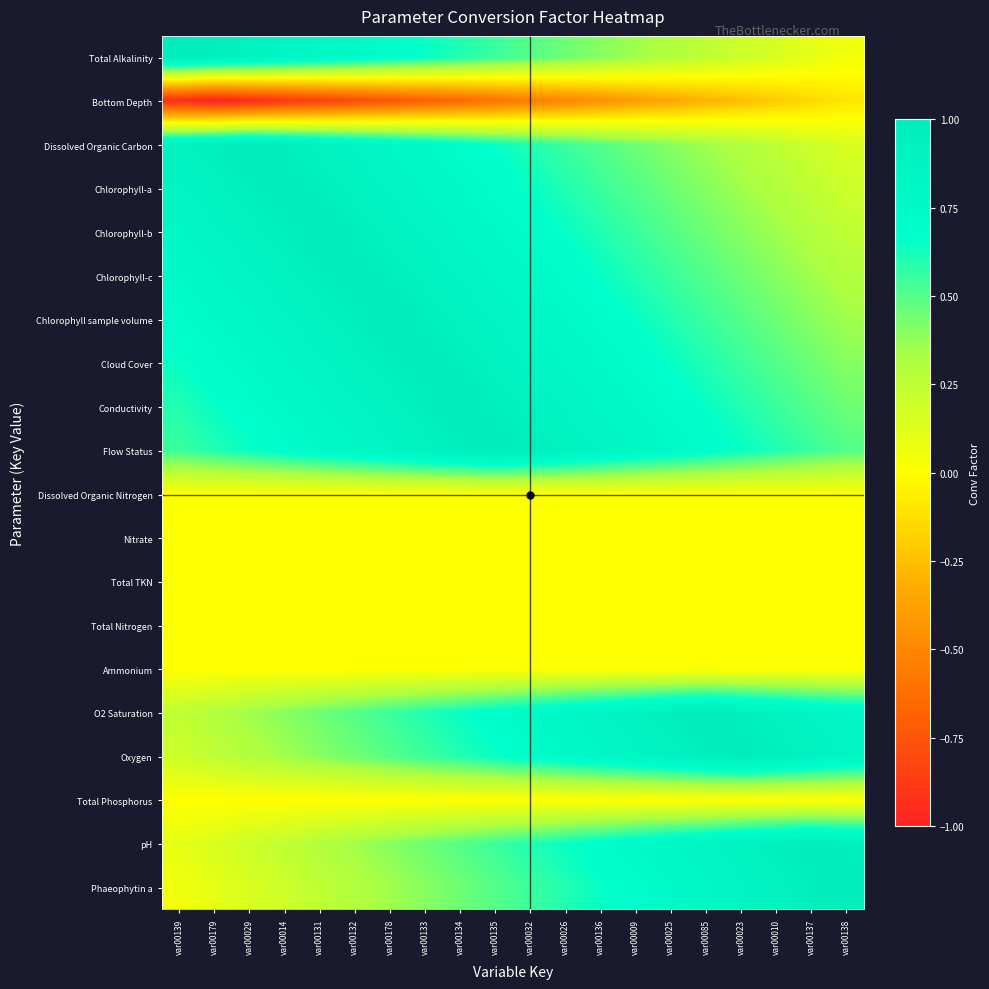

Reading left to right, extract all data points from this chart.

Total Alkalinity: var00139=1.0	var00179=0.9	var00029=0.9	var00014=0.8	var00131=0.8	var00132=0.8	var00178=0.7	var00133=0.7	var00134=0.6	var00135=0.6	var00032=0.5	var00026=0.4	var00136=0.4	var00009=0.3	var00025=0.3	var00085=0.2	var00023=0.2	var00010=0.2	var00137=0.1	var00138=0.1
Bottom Depth: var00139=-0.9	var00179=-1.0	var00029=-0.9	var00014=-0.9	var00131=-0.8	var00132=-0.8	var00178=-0.8	var00133=-0.7	var00134=-0.7	var00135=-0.6	var00032=-0.6	var00026=-0.5	var00136=-0.4	var00009=-0.4	var00025=-0.3	var00085=-0.3	var00023=-0.2	var00010=-0.2	var00137=-0.2	var00138=-0.1
Dissolved Organic Carbon: var00139=0.9	var00179=0.9	var00029=1.0	var00014=0.9	var00131=0.9	var00132=0.8	var00178=0.8	var00133=0.8	var00134=0.7	var00135=0.7	var00032=0.6	var00026=0.6	var00136=0.5	var00009=0.4	var00025=0.4	var00085=0.3	var00023=0.3	var00010=0.2	var00137=0.2	var00138=0.2
Chlorophyll-a: var00139=0.8	var00179=0.9	var00029=0.9	var00014=1.0	var00131=0.9	var00132=0.9	var00178=0.8	var00133=0.8	var00134=0.8	var00135=0.7	var00032=0.7	var00026=0.6	var00136=0.6	var00009=0.5	var00025=0.4	var00085=0.4	var00023=0.3	var00010=0.3	var00137=0.2	var00138=0.2
Chlorophyll-b: var00139=0.8	var00179=0.8	var00029=0.9	var00014=0.9	var00131=1.0	var00132=0.9	var00178=0.9	var00133=0.8	var00134=0.8	var00135=0.8	var00032=0.7	var00026=0.7	var00136=0.6	var00009=0.6	var00025=0.5	var00085=0.4	var00023=0.4	var00010=0.3	var00137=0.3	var00138=0.2
Chlorophyll-c: var00139=0.8	var00179=0.8	var00029=0.8	var00014=0.9	var00131=0.9	var00132=1.0	var00178=0.9	var00133=0.9	var00134=0.8	var00135=0.8	var00032=0.8	var00026=0.7	var00136=0.7	var00009=0.6	var00025=0.6	var00085=0.5	var00023=0.4	var00010=0.4	var00137=0.3	var00138=0.3
Chlorophyll sample volume: var00139=0.7	var00179=0.8	var00029=0.8	var00014=0.8	var00131=0.9	var00132=0.9	var00178=1.0	var00133=0.9	var00134=0.9	var00135=0.8	var00032=0.8	var00026=0.8	var00136=0.7	var00009=0.7	var00025=0.6	var00085=0.6	var00023=0.5	var00010=0.4	var00137=0.4	var00138=0.3
Cloud Cover: var00139=0.7	var00179=0.7	var00029=0.8	var00014=0.8	var00131=0.8	var00132=0.9	var00178=0.9	var00133=1.0	var00134=0.9	var00135=0.9	var00032=0.8	var00026=0.8	var00136=0.8	var00009=0.7	var00025=0.7	var00085=0.6	var00023=0.6	var00010=0.5	var00137=0.4	var00138=0.4
Conductivity: var00139=0.6	var00179=0.7	var00029=0.7	var00014=0.8	var00131=0.8	var00132=0.8	var00178=0.9	var00133=0.9	var00134=1.0	var00135=0.9	var00032=0.9	var00026=0.8	var00136=0.8	var00009=0.8	var00025=0.7	var00085=0.7	var00023=0.6	var00010=0.6	var00137=0.5	var00138=0.4
Flow Status: var00139=0.6	var00179=0.6	var00029=0.7	var00014=0.7	var00131=0.8	var00132=0.8	var00178=0.8	var00133=0.9	var00134=0.9	var00135=1.0	var00032=0.9	var00026=0.9	var00136=0.8	var00009=0.8	var00025=0.8	var00085=0.7	var00023=0.7	var00010=0.6	var00137=0.6	var00138=0.5
Dissolved Organic Nitrogen: var00139=0.0	var00179=0.0	var00029=0.0	var00014=0.0	var00131=0.0	var00132=0.0	var00178=0.0	var00133=0.0	var00134=0.0	var00135=0.0	var00032=0.0	var00026=0.0	var00136=0.0	var00009=0.0	var00025=0.0	var00085=0.0	var00023=0.0	var00010=0.0	var00137=0.0	var00138=0.0
Nitrate: var00139=0.0	var00179=0.0	var00029=0.0	var00014=0.0	var00131=0.0	var00132=0.0	var00178=0.0	var00133=0.0	var00134=0.0	var00135=0.0	var00032=0.0	var00026=0.0	var00136=0.0	var00009=0.0	var00025=0.0	var00085=0.0	var00023=0.0	var00010=0.0	var00137=0.0	var00138=0.0
Total TKN: var00139=0.0	var00179=0.0	var00029=0.0	var00014=0.0	var00131=0.0	var00132=0.0	var00178=0.0	var00133=0.0	var00134=0.0	var00135=0.0	var00032=0.0	var00026=0.0	var00136=0.0	var00009=0.0	var00025=0.0	var00085=0.0	var00023=0.0	var00010=0.0	var00137=0.0	var00138=0.0
Total Nitrogen: var00139=0.0	var00179=0.0	var00029=0.0	var00014=0.0	var00131=0.0	var00132=0.0	var00178=0.0	var00133=0.0	var00134=0.0	var00135=0.0	var00032=0.0	var00026=0.0	var00136=0.0	var00009=0.0	var00025=0.0	var00085=0.0	var00023=0.0	var00010=0.0	var00137=0.0	var00138=0.0
Ammonium: var00139=0.0	var00179=0.0	var00029=0.0	var00014=0.0	var00131=0.0	var00132=0.0	var00178=0.0	var00133=0.0	var00134=0.0	var00135=0.0	var00032=0.0	var00026=0.0	var00136=0.0	var00009=0.0	var00025=0.0	var00085=0.0	var00023=0.0	var00010=0.0	var00137=0.0	var00138=0.0
O2 Saturation: var00139=0.2	var00179=0.3	var00029=0.3	var00014=0.4	var00131=0.4	var00132=0.5	var00178=0.6	var00133=0.6	var00134=0.7	var00135=0.7	var00032=0.8	var00026=0.8	var00136=0.8	var00009=0.9	var00025=0.9	var00085=1.0	var00023=0.9	var00010=0.9	var00137=0.8	var00138=0.8
Oxygen: var00139=0.2	var00179=0.2	var00029=0.3	var00014=0.3	var00131=0.4	var00132=0.4	var00178=0.5	var00133=0.6	var00134=0.6	var00135=0.7	var00032=0.7	var00026=0.8	var00136=0.8	var00009=0.8	var00025=0.9	var00085=0.9	var00023=1.0	var00010=0.9	var00137=0.9	var00138=0.8
Total Phosphorus: var00139=0.0	var00179=0.0	var00029=0.0	var00014=0.0	var00131=0.0	var00132=0.0	var00178=0.0	var00133=0.0	var00134=0.0	var00135=0.0	var00032=0.0	var00026=0.0	var00136=0.0	var00009=0.0	var00025=0.0	var00085=0.0	var00023=0.0	var00010=0.0	var00137=0.0	var00138=0.0
pH: var00139=0.1	var00179=0.2	var00029=0.2	var00014=0.2	var00131=0.3	var00132=0.3	var00178=0.4	var00133=0.4	var00134=0.5	var00135=0.6	var00032=0.6	var00026=0.7	var00136=0.7	var00009=0.8	var00025=0.8	var00085=0.8	var00023=0.9	var00010=0.9	var00137=1.0	var00138=0.9
Phaeophytin a: var00139=0.1	var00179=0.1	var00029=0.2	var00014=0.2	var00131=0.2	var00132=0.3	var00178=0.3	var00133=0.4	var00134=0.4	var00135=0.5	var00032=0.6	var00026=0.6	var00136=0.7	var00009=0.7	var00025=0.8	var00085=0.8	var00023=0.8	var00010=0.9	var00137=0.9	var00138=1.0